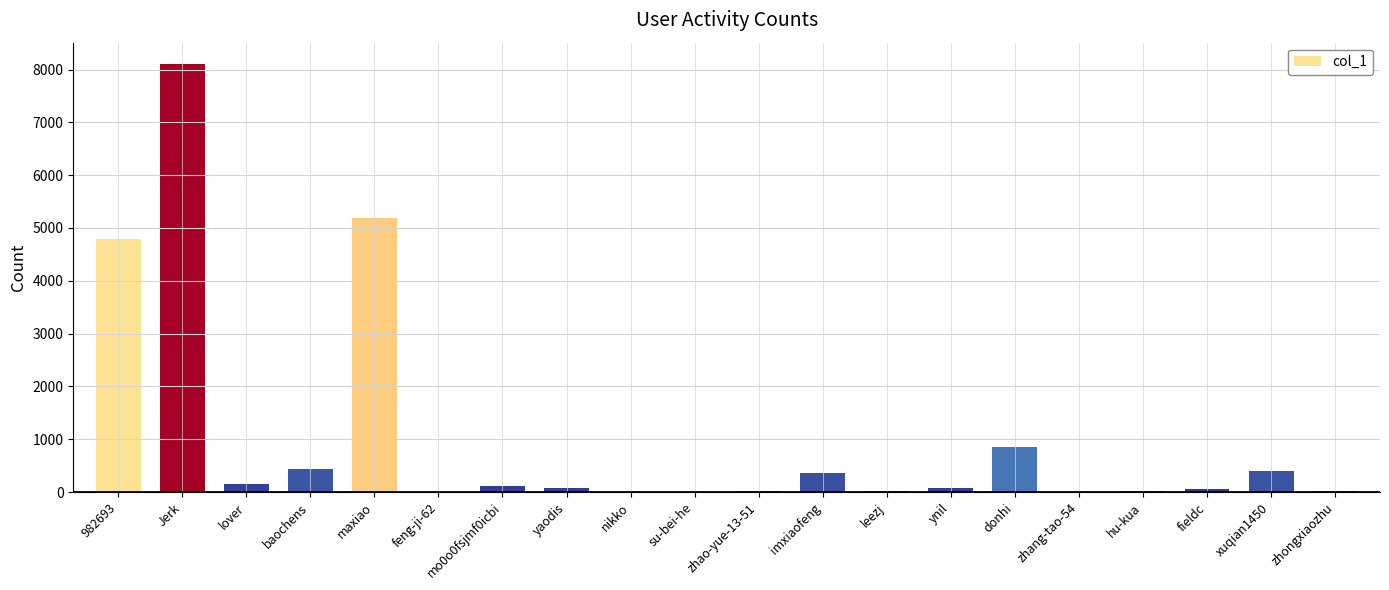

Which category has the highest value across all series?

Jerk